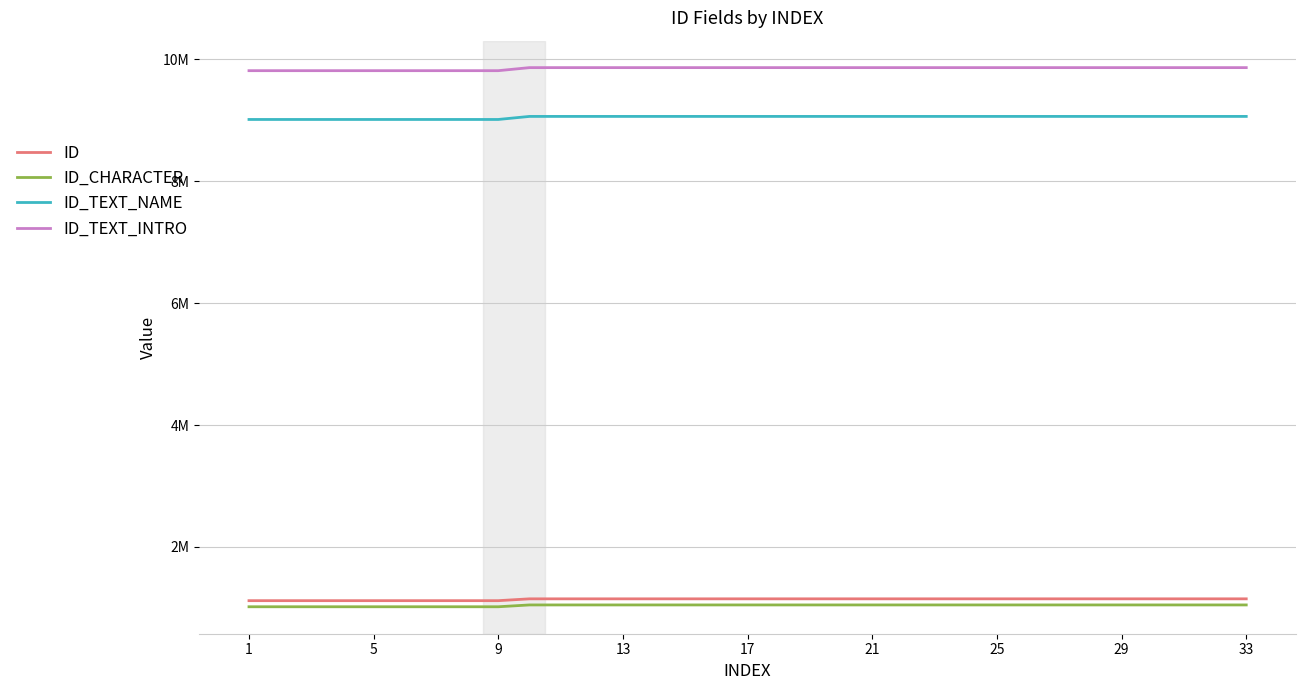

What are all the series names shown in the legend?

ID, ID_CHARACTER, ID_TEXT_NAME, ID_TEXT_INTRO